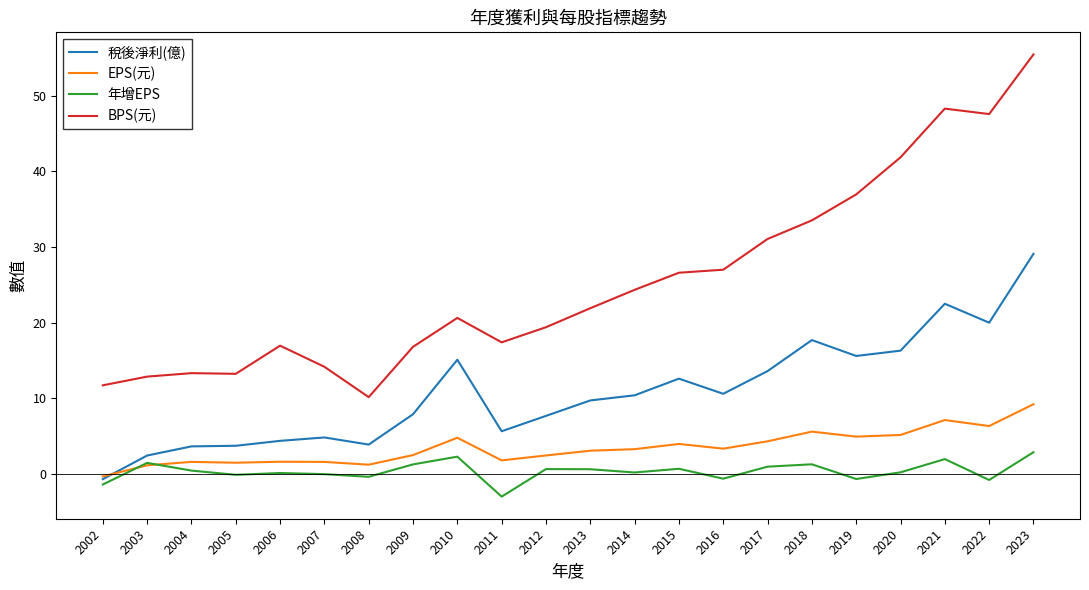

Rank the series by their maximum value, from lowest to highest.

年增EPS, EPS(元), 稅後淨利(億), BPS(元)